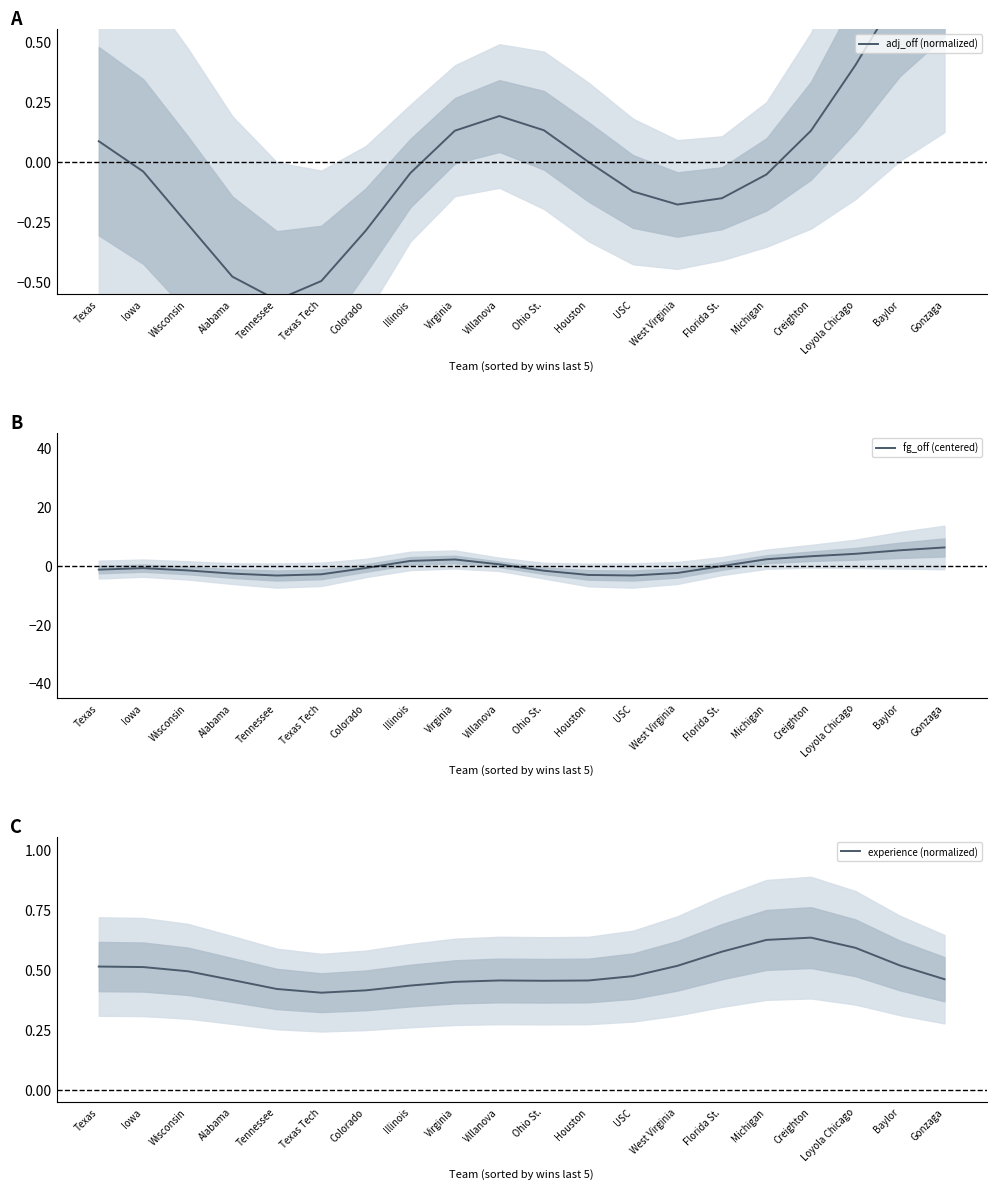

How many lines are shown in the chart?

3